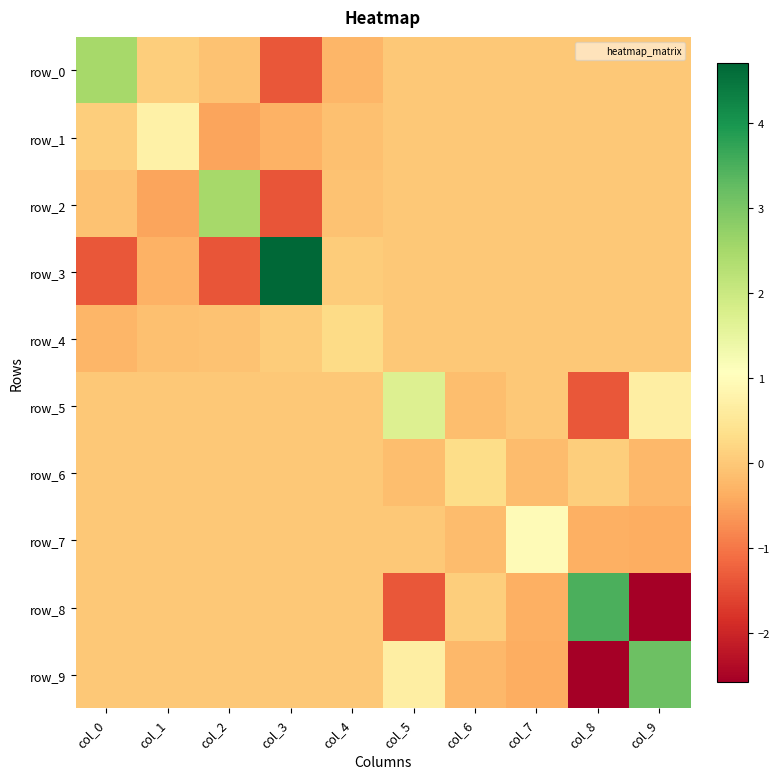

At which category is the sum across all series the highest?

col_3